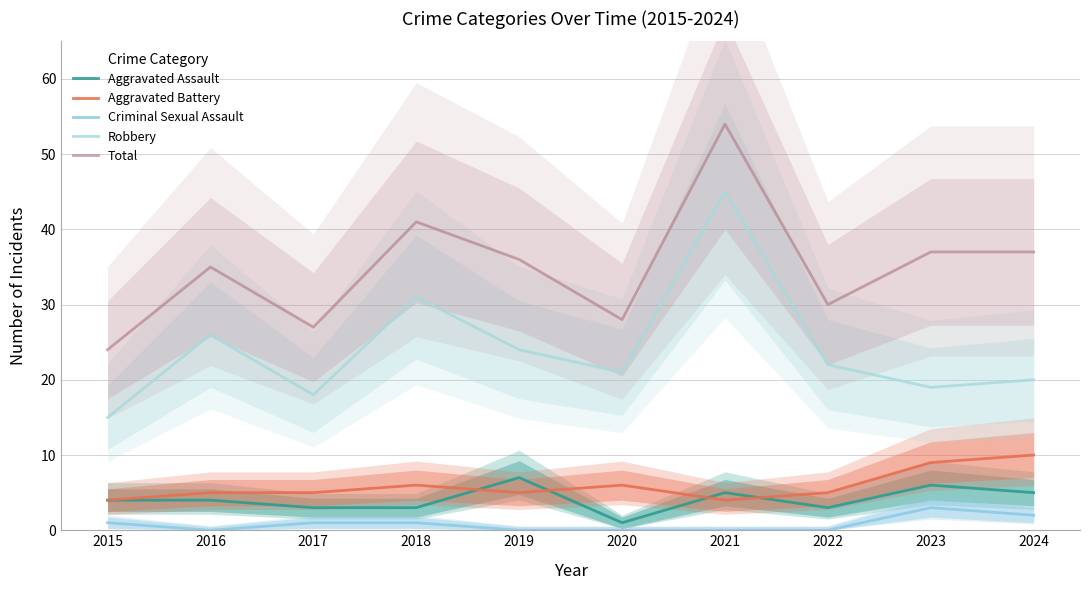

True or false: Robbery and Aggravated Battery cross at least once.

False